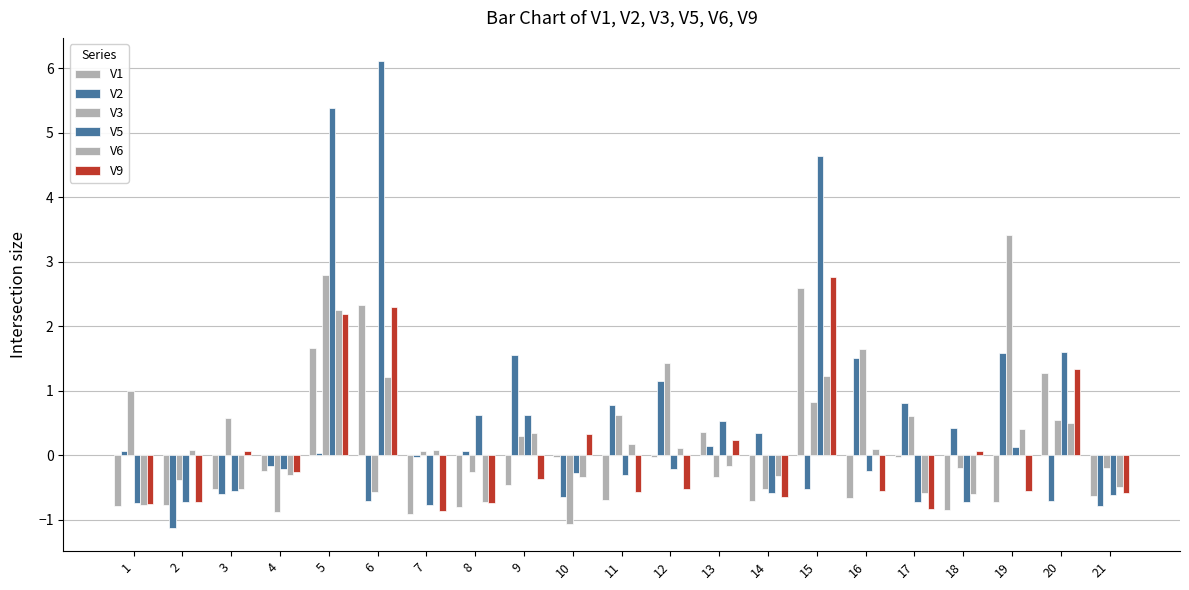

Between 2 and 8, which series saw the biggest shift?

V5